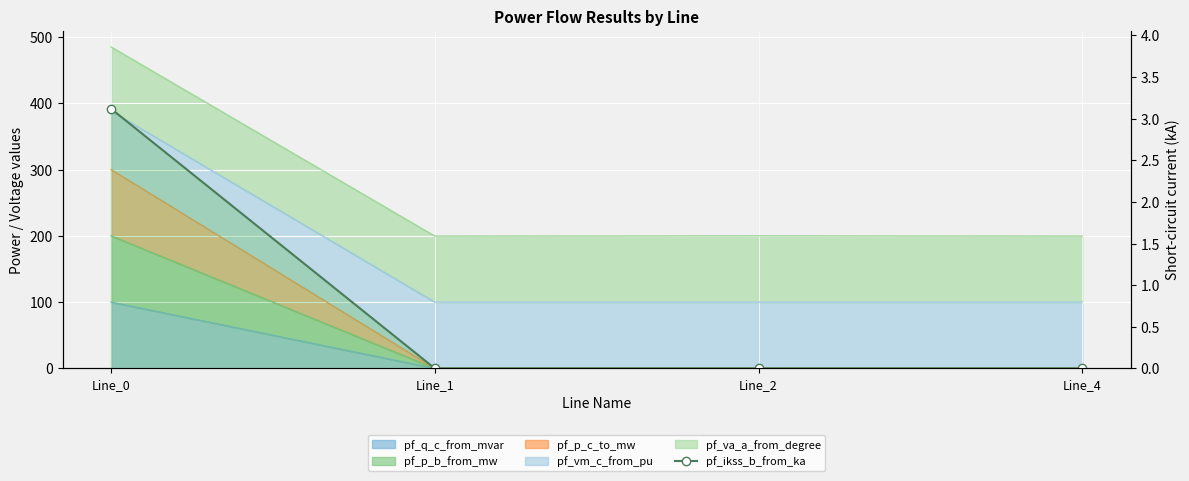

True or false: the data shows 1.0 at Line_0.

False